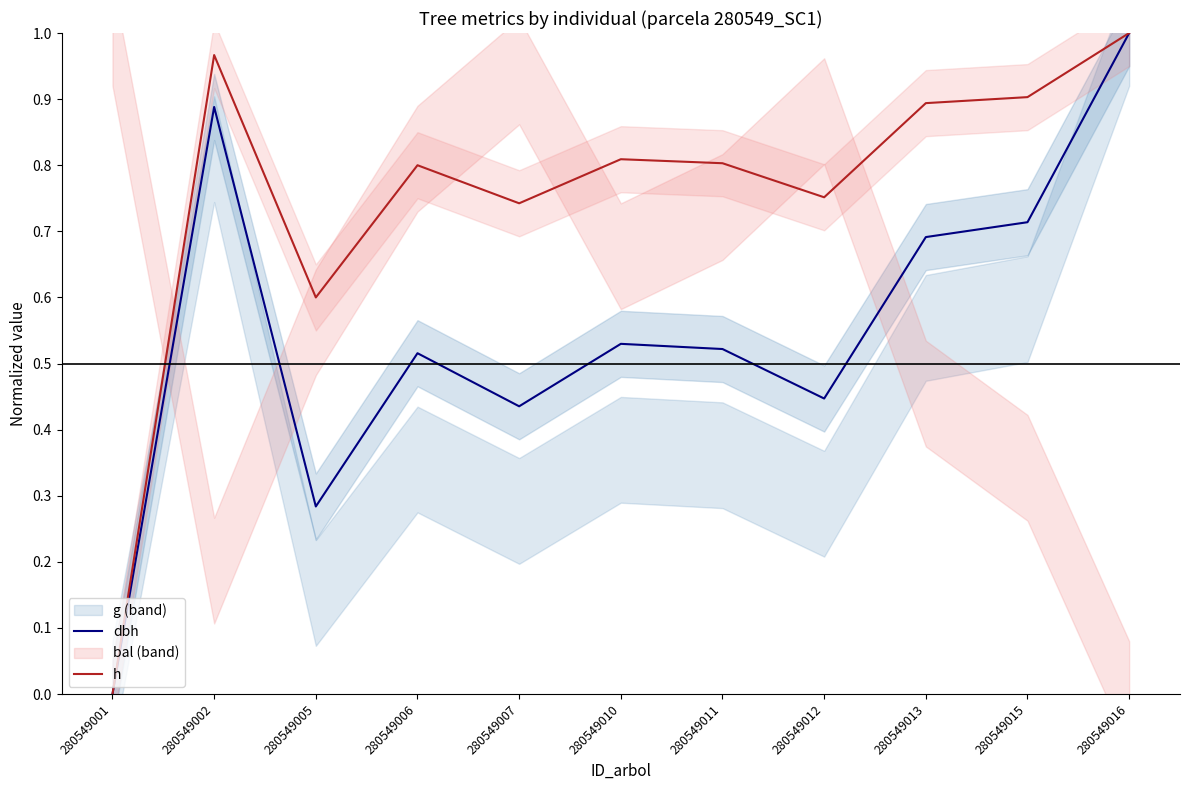

How many values in the dbh series exceed 0?

10